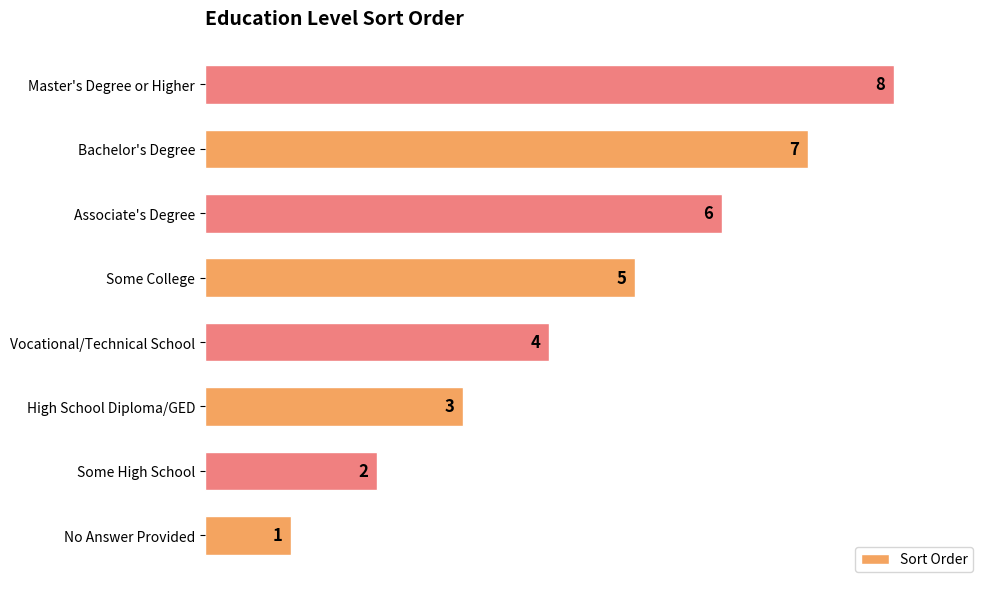

How many bars are there in total?

8